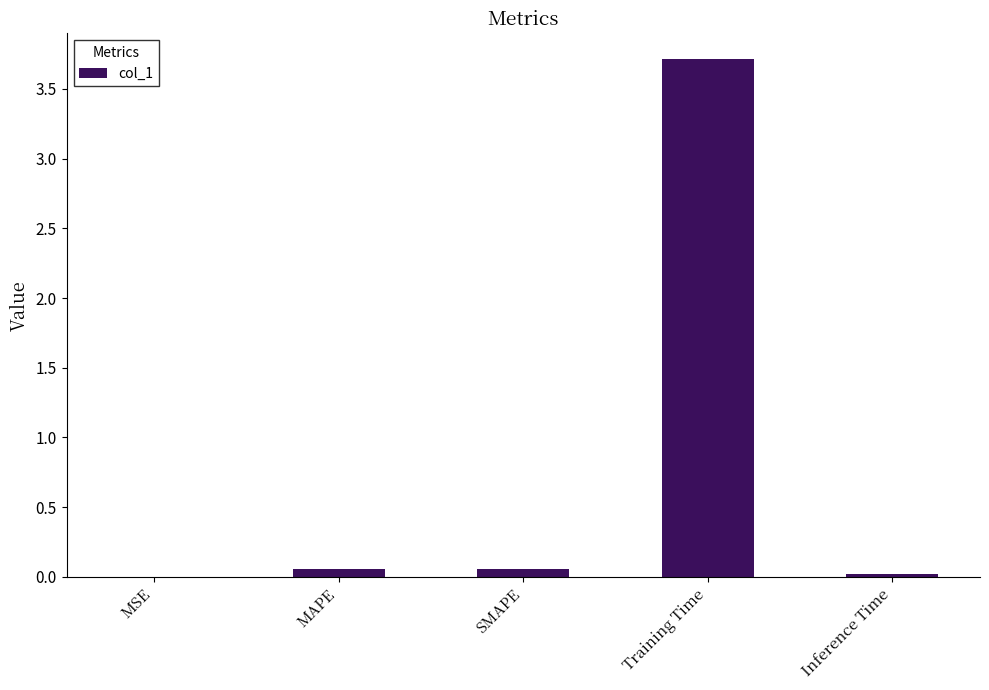

Which label corresponds to the largest value in the chart?

Training Time